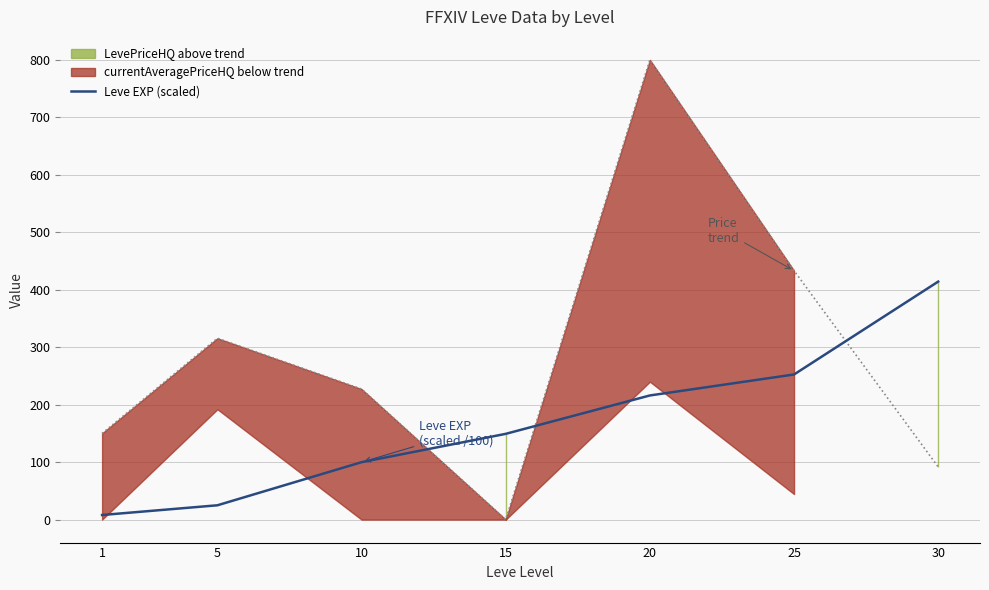

What is the sum of the Leve EXP (scaled) values at 5 and 1?

32.9